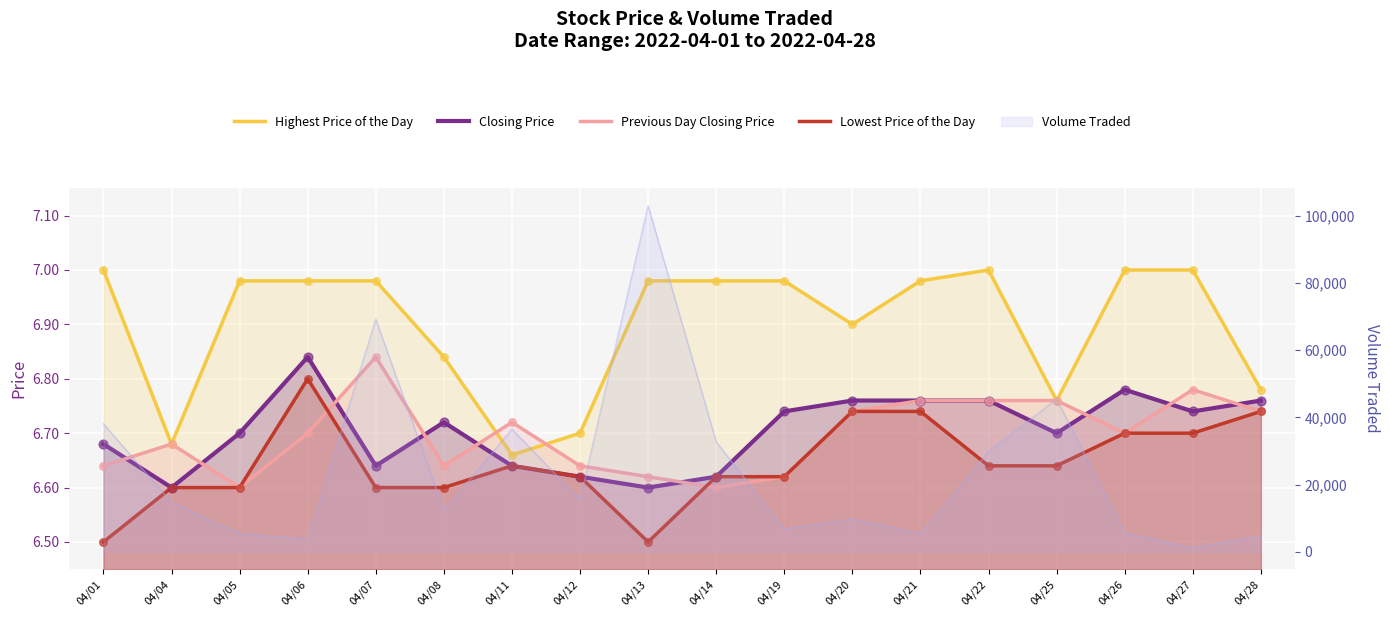

Which series reaches the minimum Y coordinate?

Lowest Price of the Day